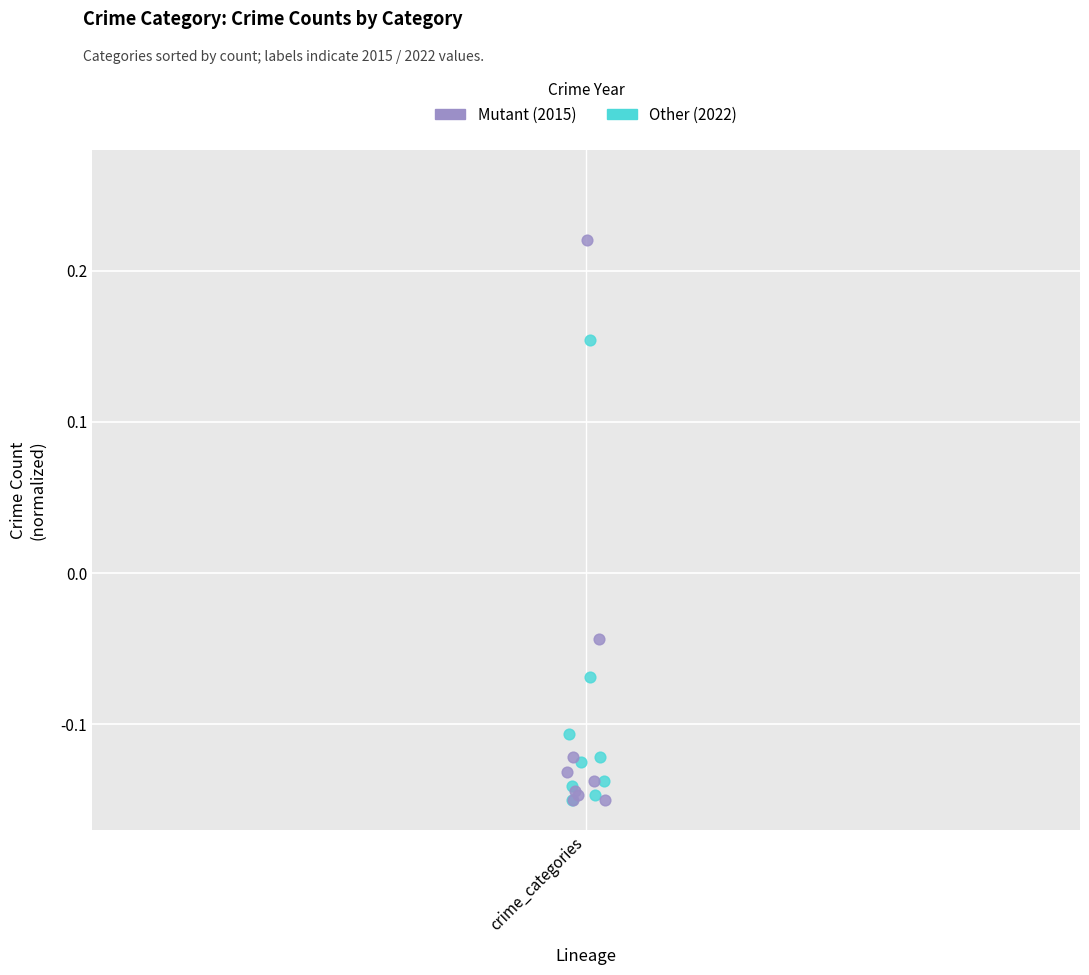

Which series has the widest spread of Y values?

Mutant (2015)